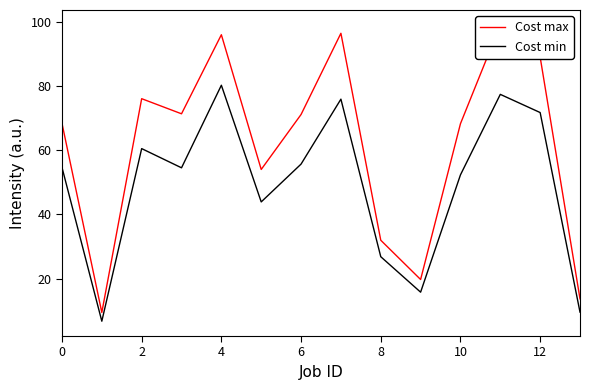

Is it true that Cost min equals 15.5 at 10?

False